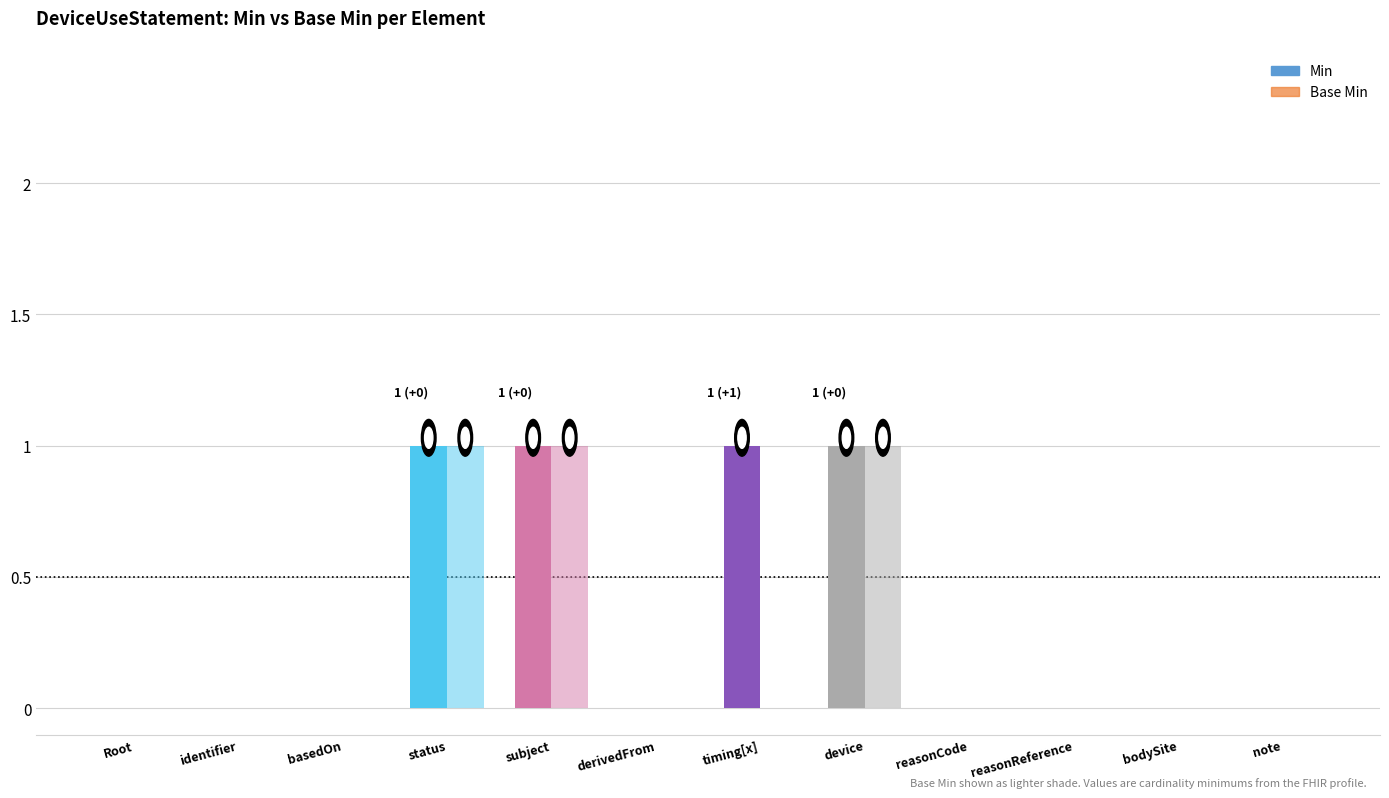

Which series has the largest total across all categories?

Min